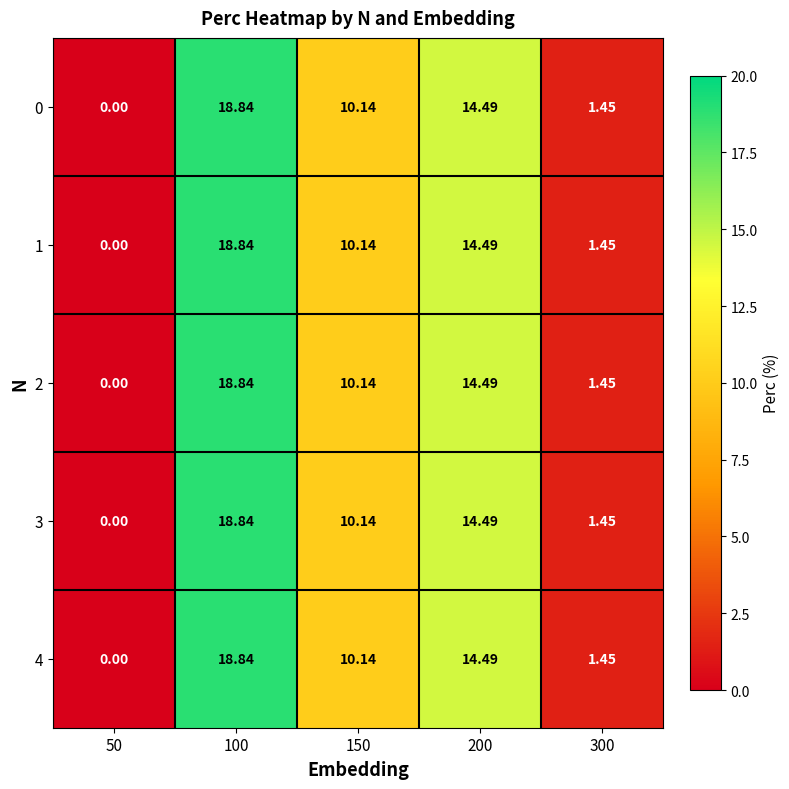

Is the value of 2 at 100 greater than the value of 1 at 150?

Yes